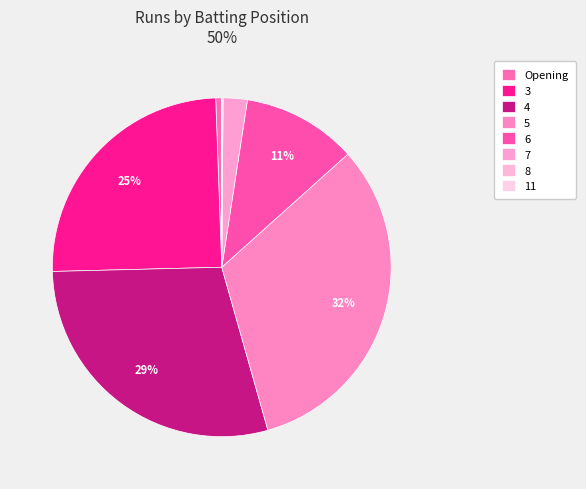

What portion of the pie excludes Opening?

99.4%